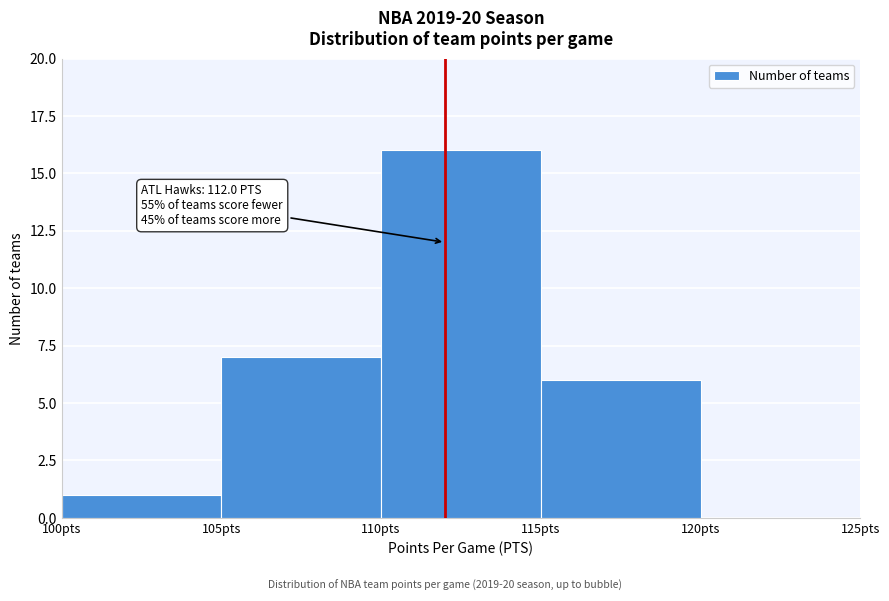

Which range on the x-axis has the tallest bar?

110 to 115